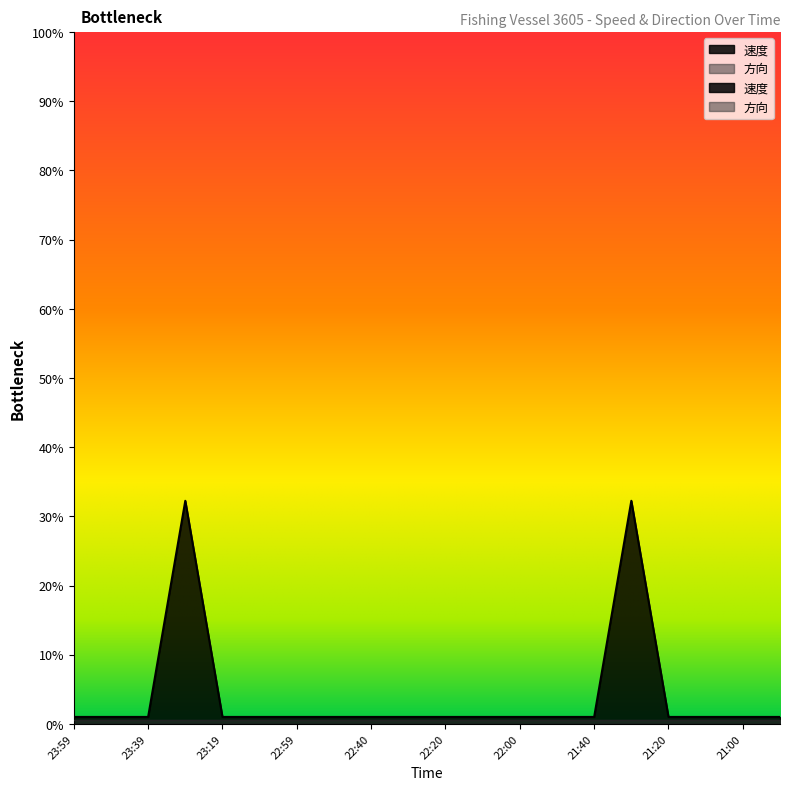

What is the sum of all values?

0.8